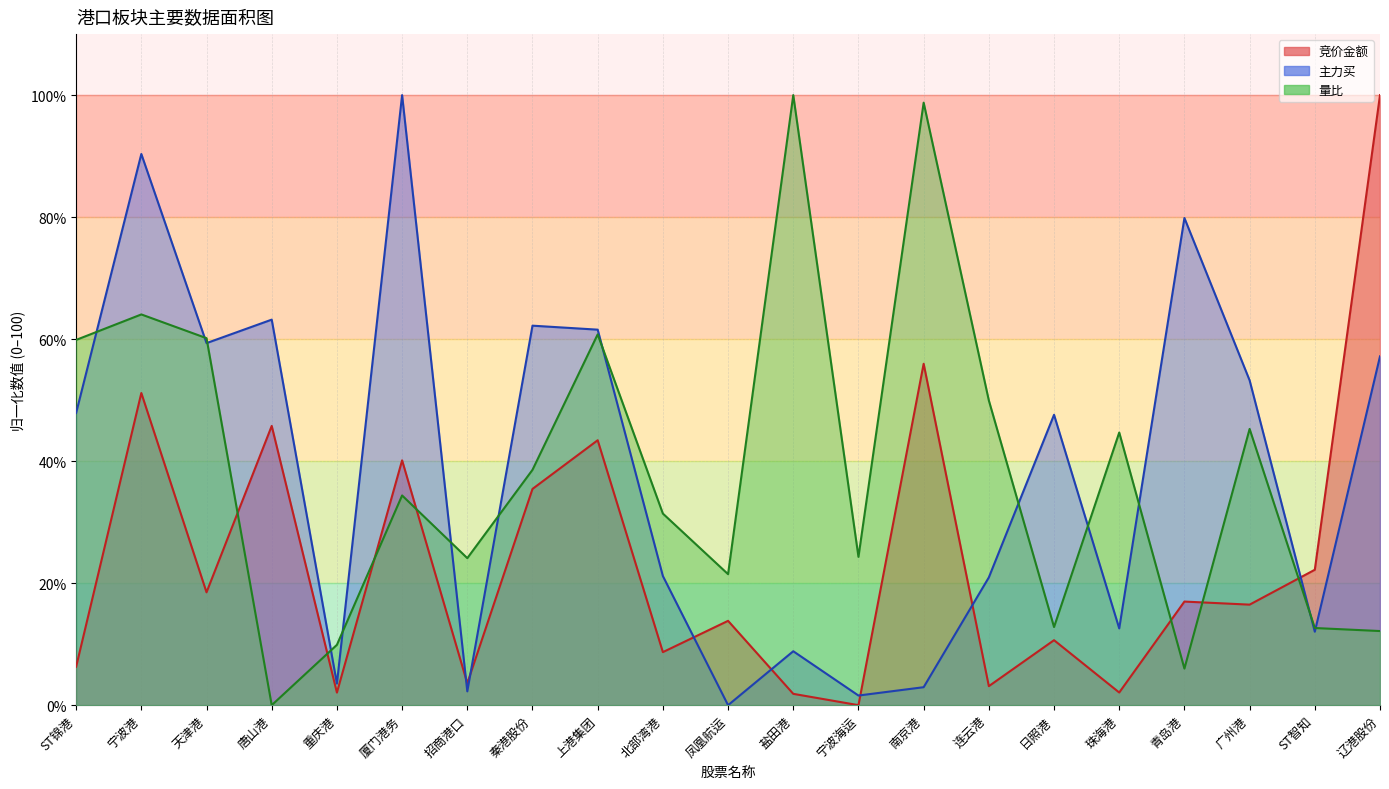

Which series changed the most between 厦门港务 and 宁波海运?

主力买